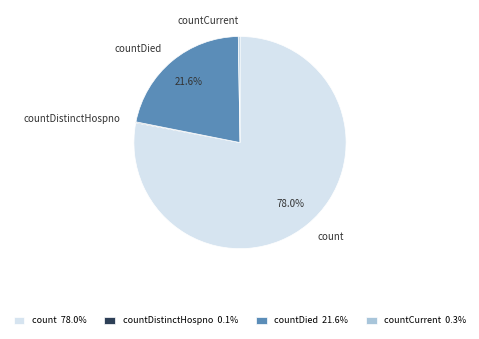

Approximately how many times larger is the value at countDied compared to count?

0.3